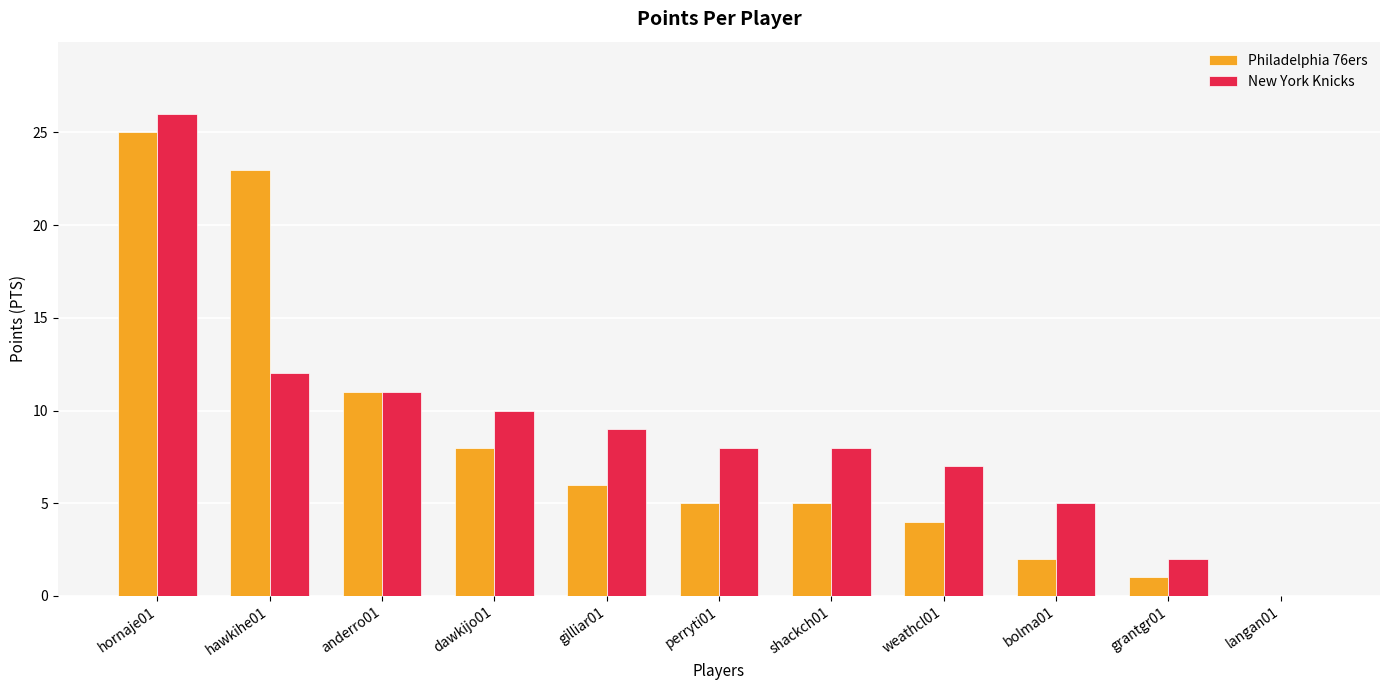

At which label does New York Knicks reach its peak?

hornaje01